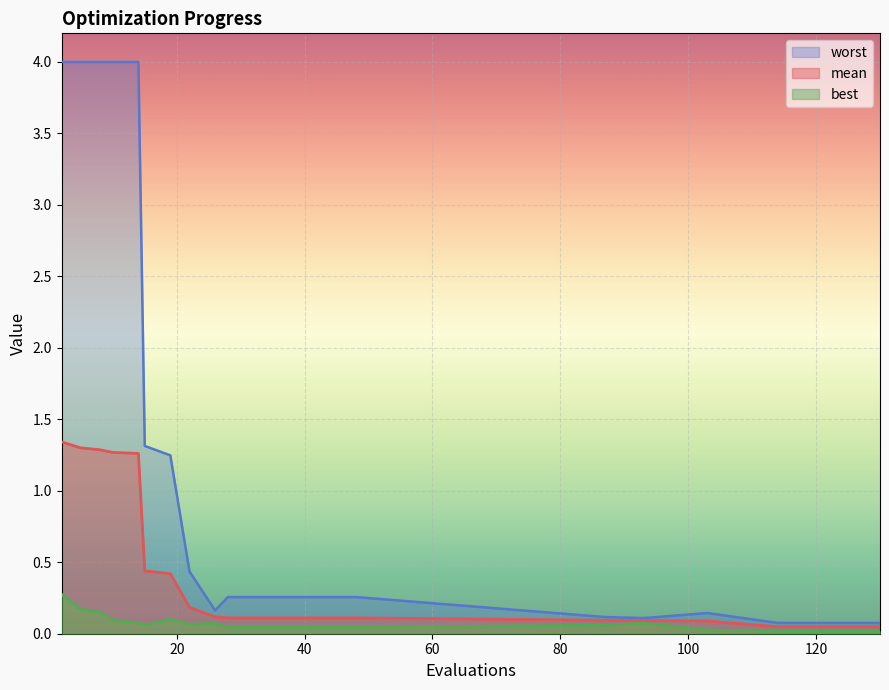

True or false: worst and best intersect in this chart.

False